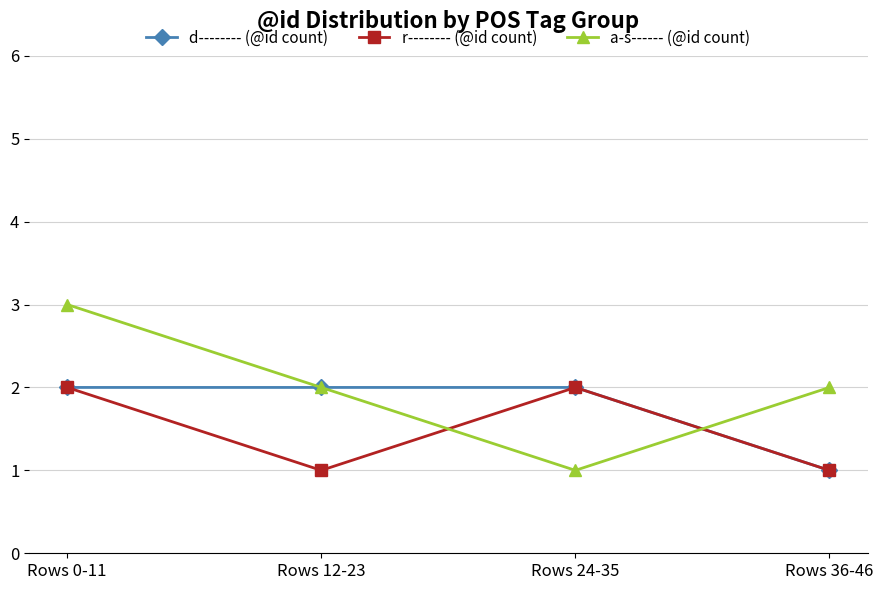

Is this an area chart (filled region under the line)?

No